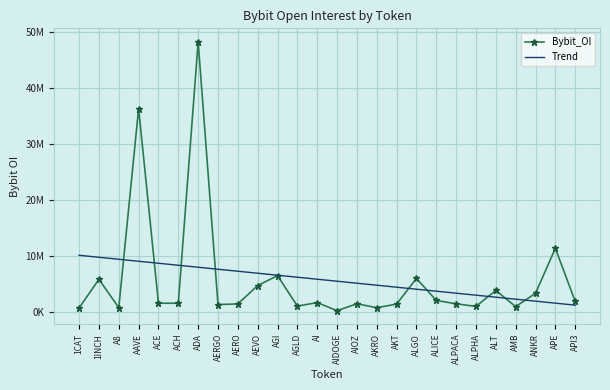

What is the sum of all Bybit_OI values?

149115381.0